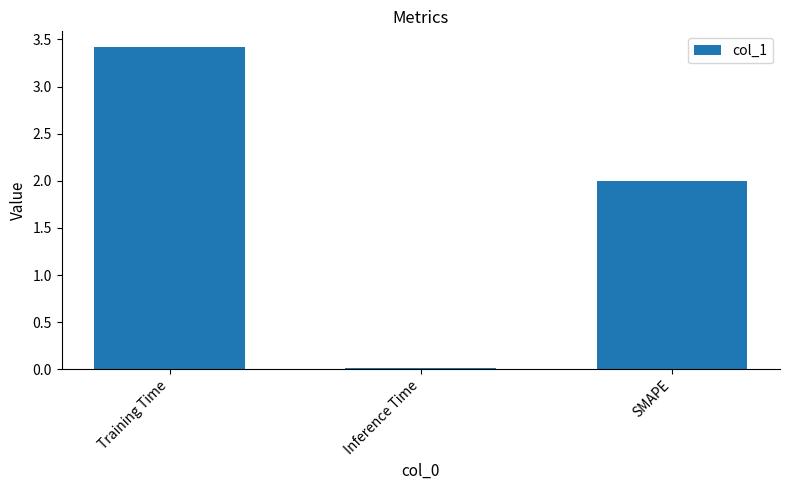

The value at Training Time is 3.4. True or false?

True